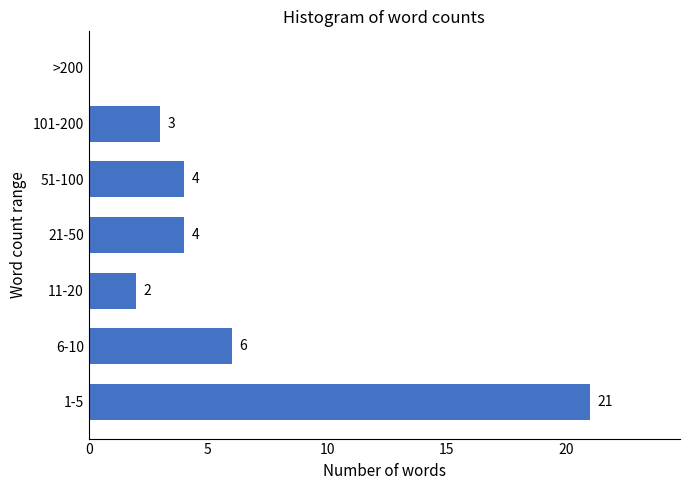

Reading top to bottom, what are all the values shown in this chart?

>200=0	101-200=3	51-100=4	21-50=4	11-20=2	6-10=6	1-5=21